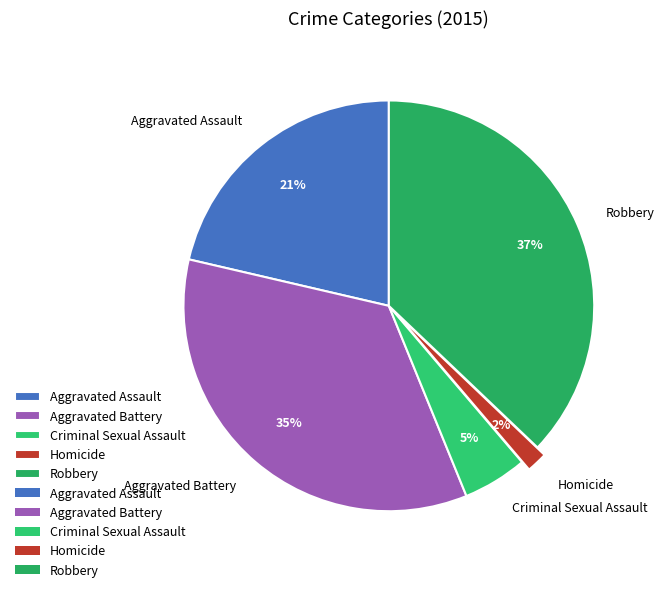

What is the smallest slice in the pie chart?

Homicide